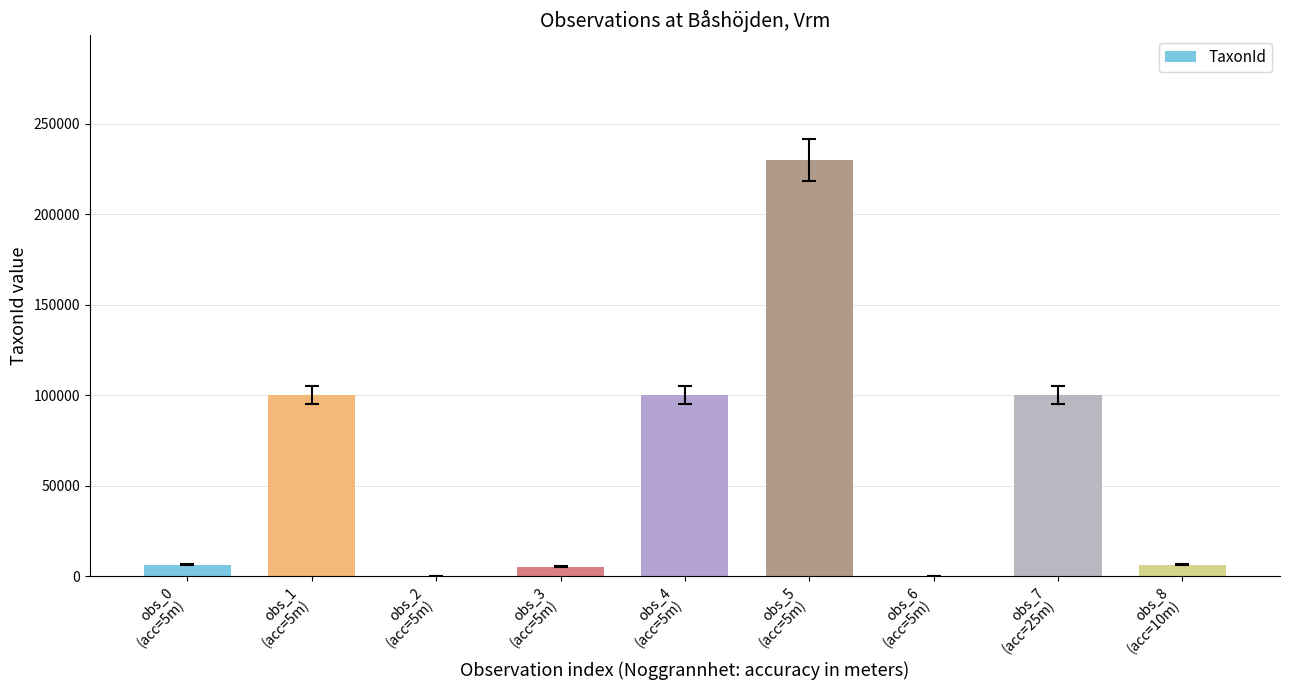

What is the sum of all values?

548893